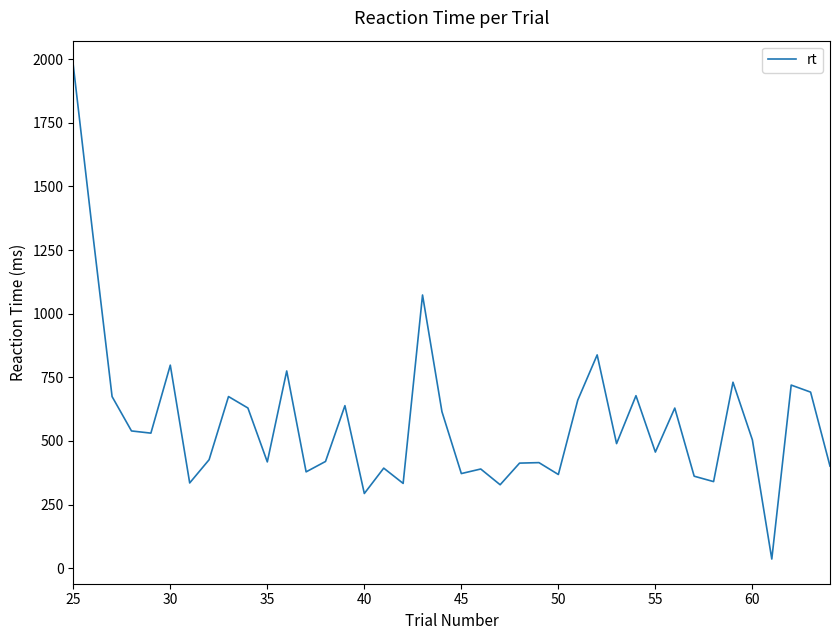

True or false: there are more than 2 points higher than both neighbors.

True